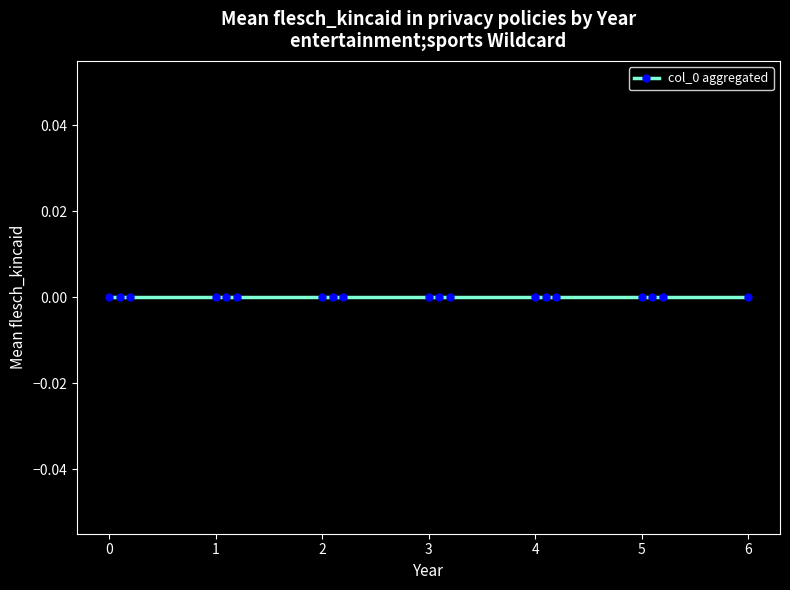

How many lines are shown in the chart?

1